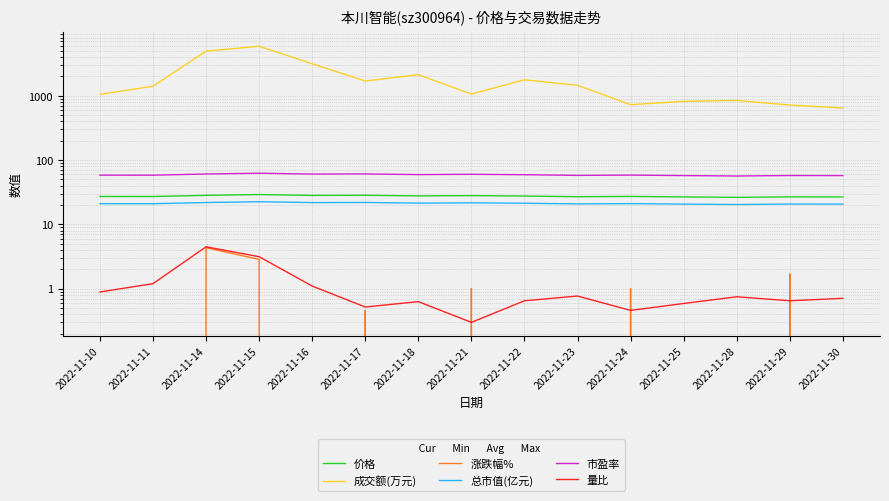

What is the value of the 总市值(亿元) point at the 11th from the left?

21.1